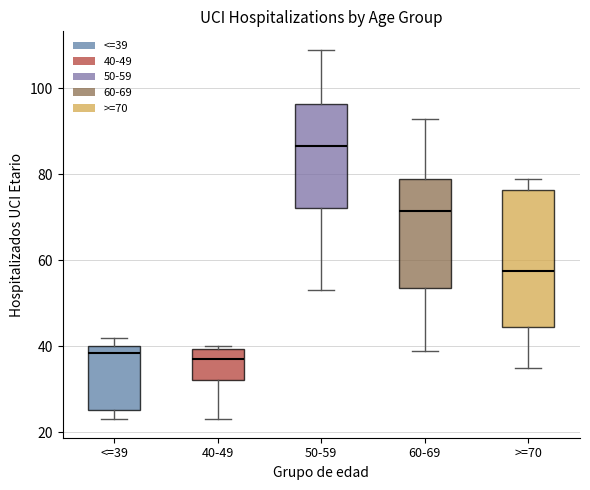

Comparing the boxes themselves (not the whiskers), which one is the tallest?

>=70